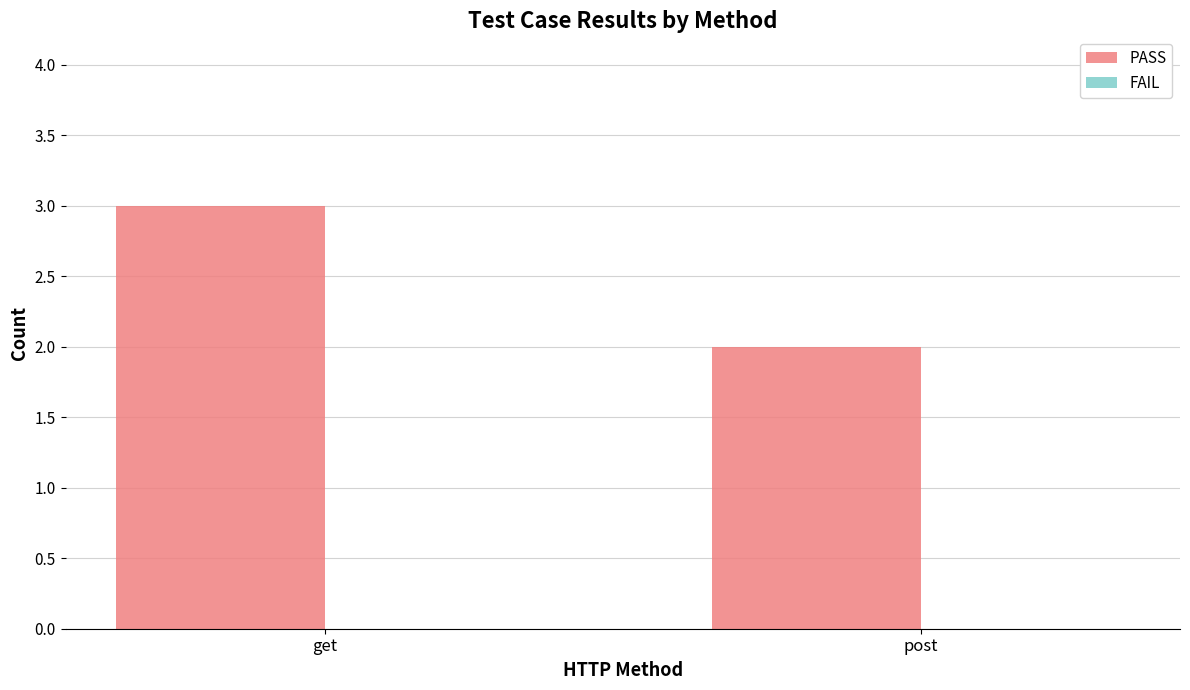

What is the label of the 1st bar from the left?

get